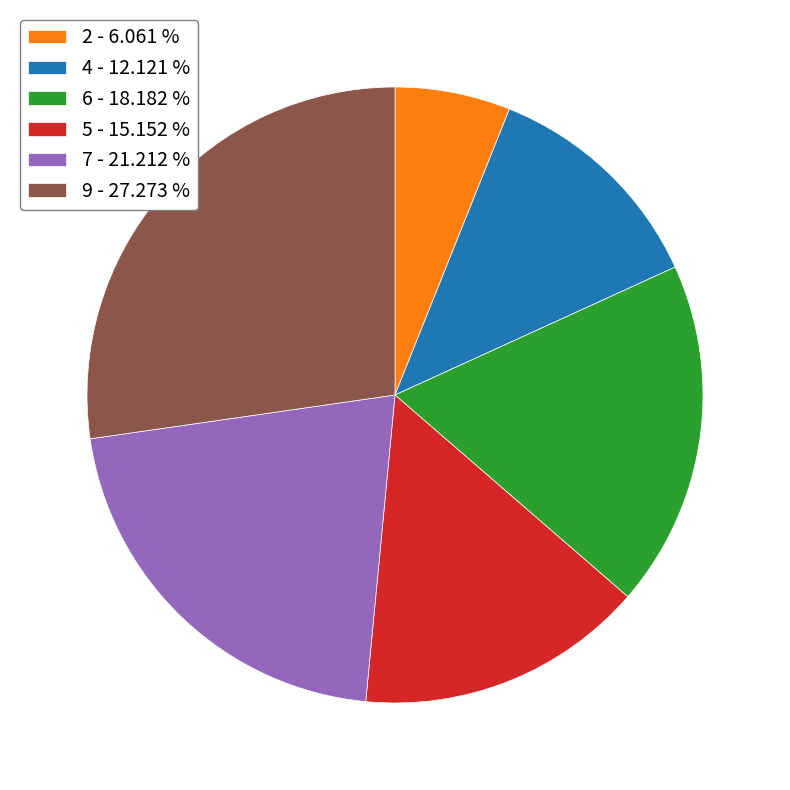

How many segments does this pie chart have?

6